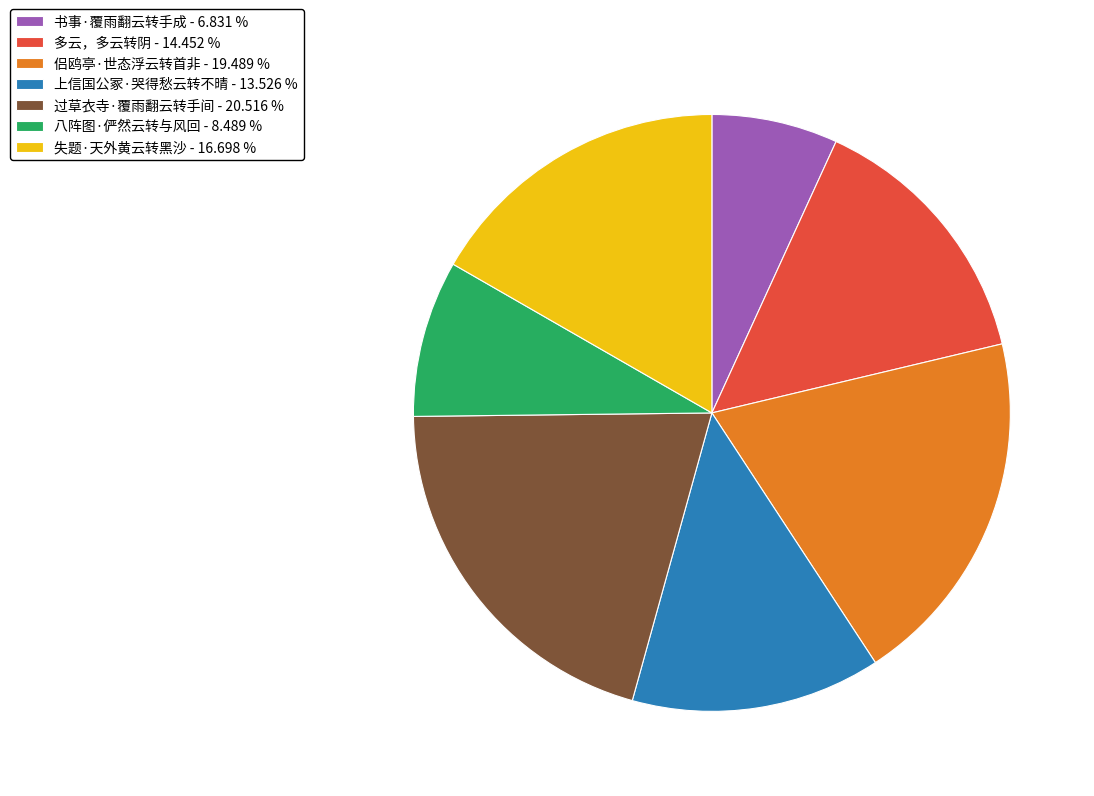

How many segments does this pie chart have?

7